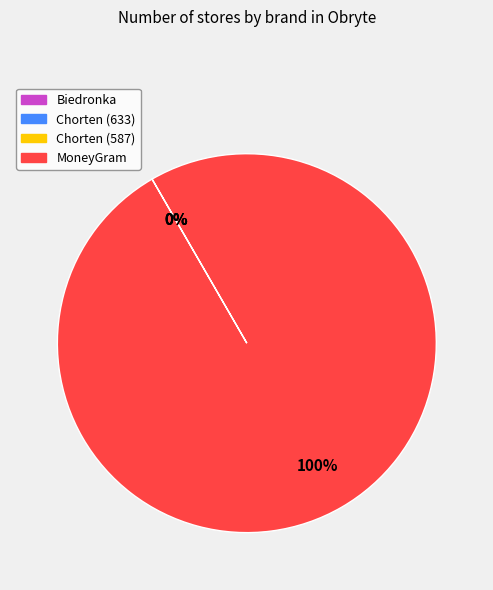

Is there any slice that represents more than half of the pie?

Yes